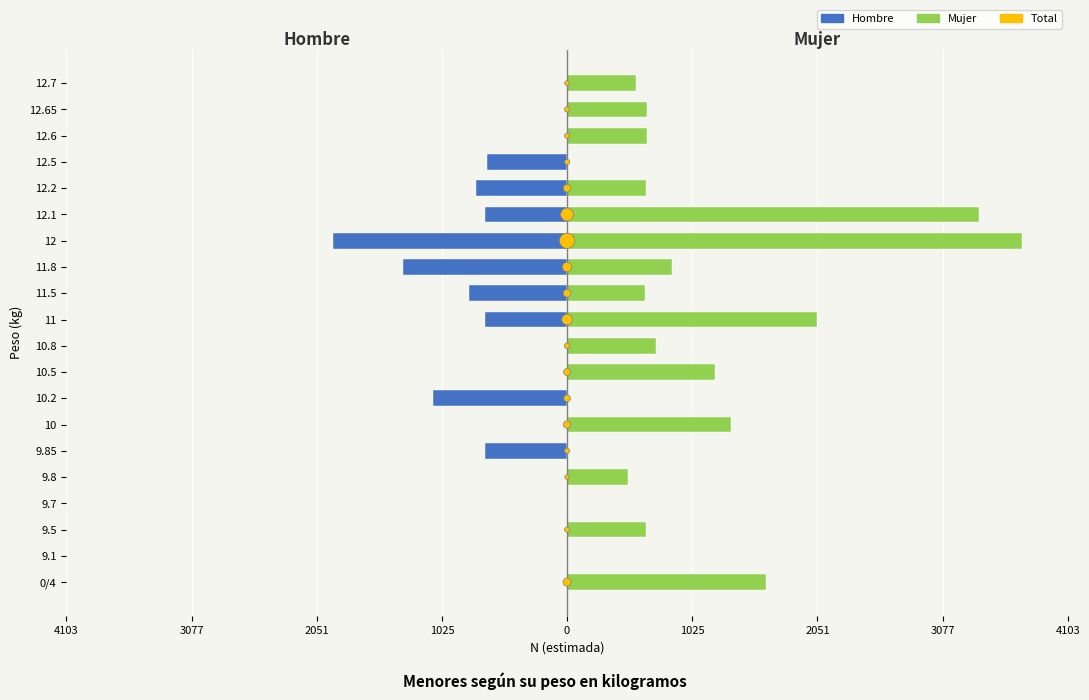

At how many categories does at least one series exceed -582?

20